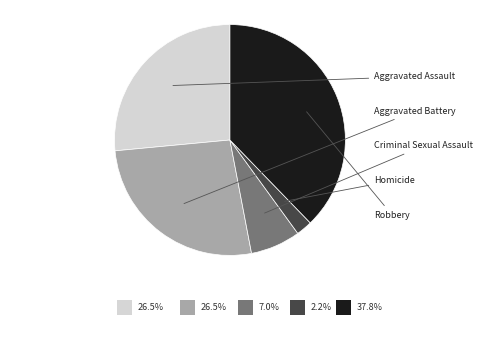

Is there any slice that represents more than half of the pie?

No